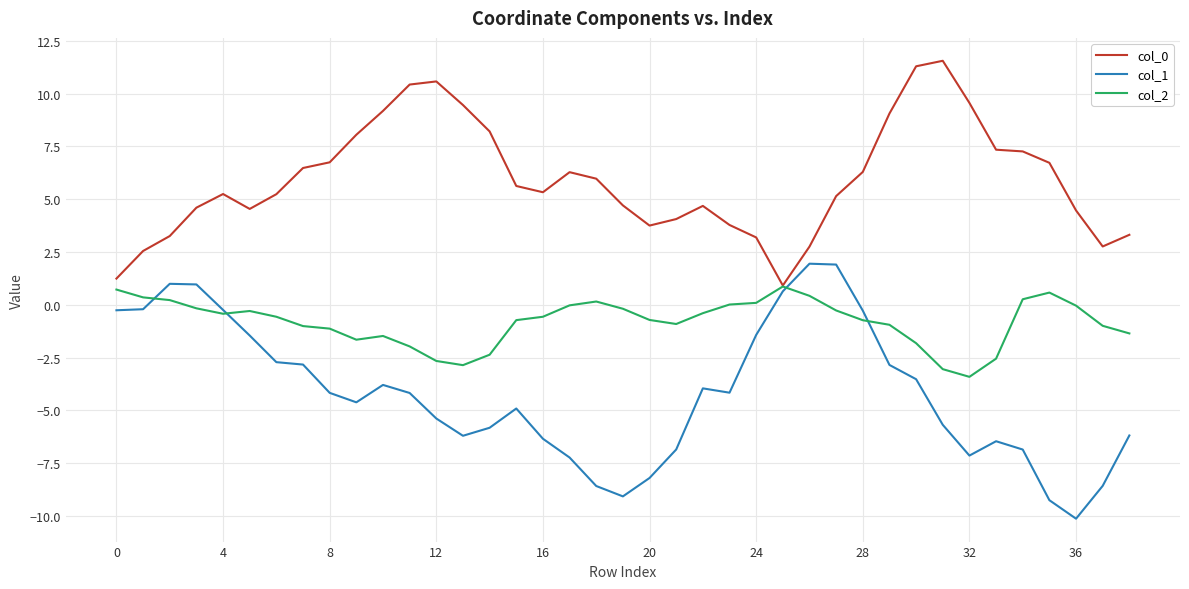

What is the maximum value for col_0?

11.5